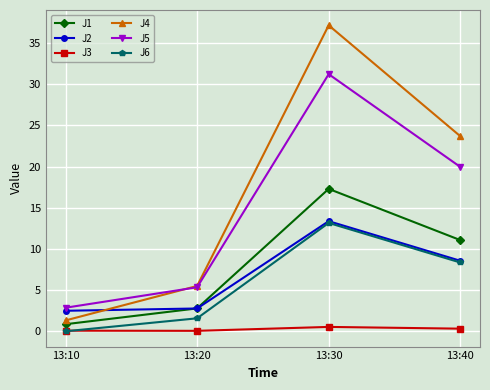

True or false: J2 has more than 1 points higher than both neighbors.

False